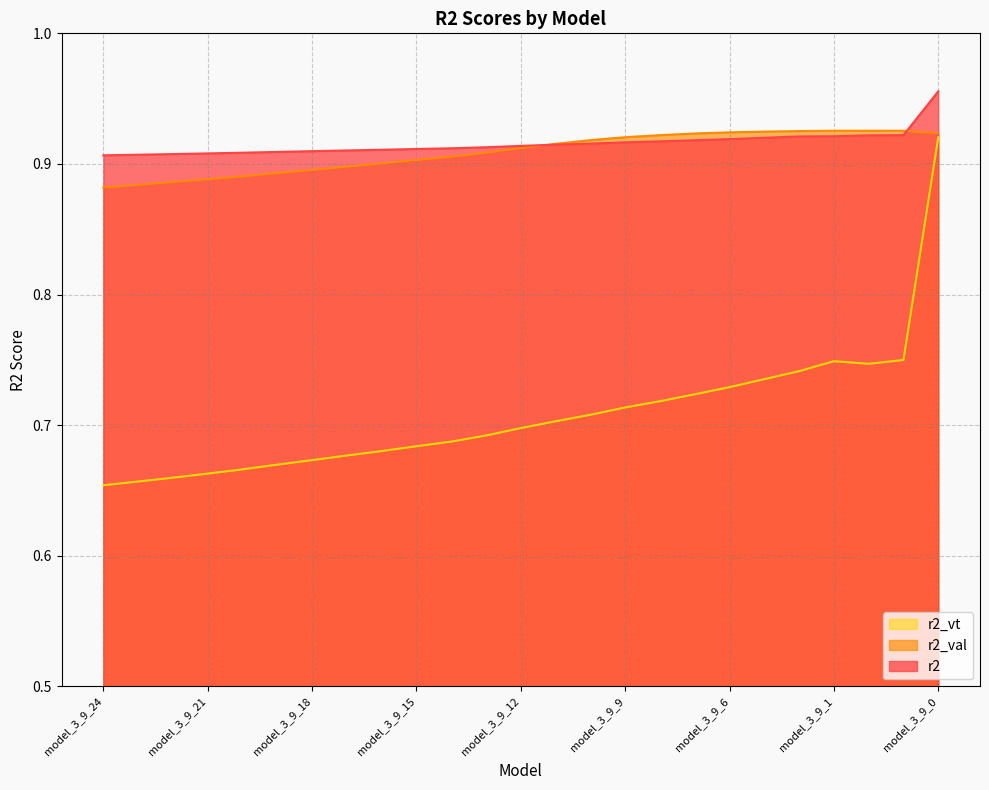

Which series has the largest range (max minus min)?

r2_vt